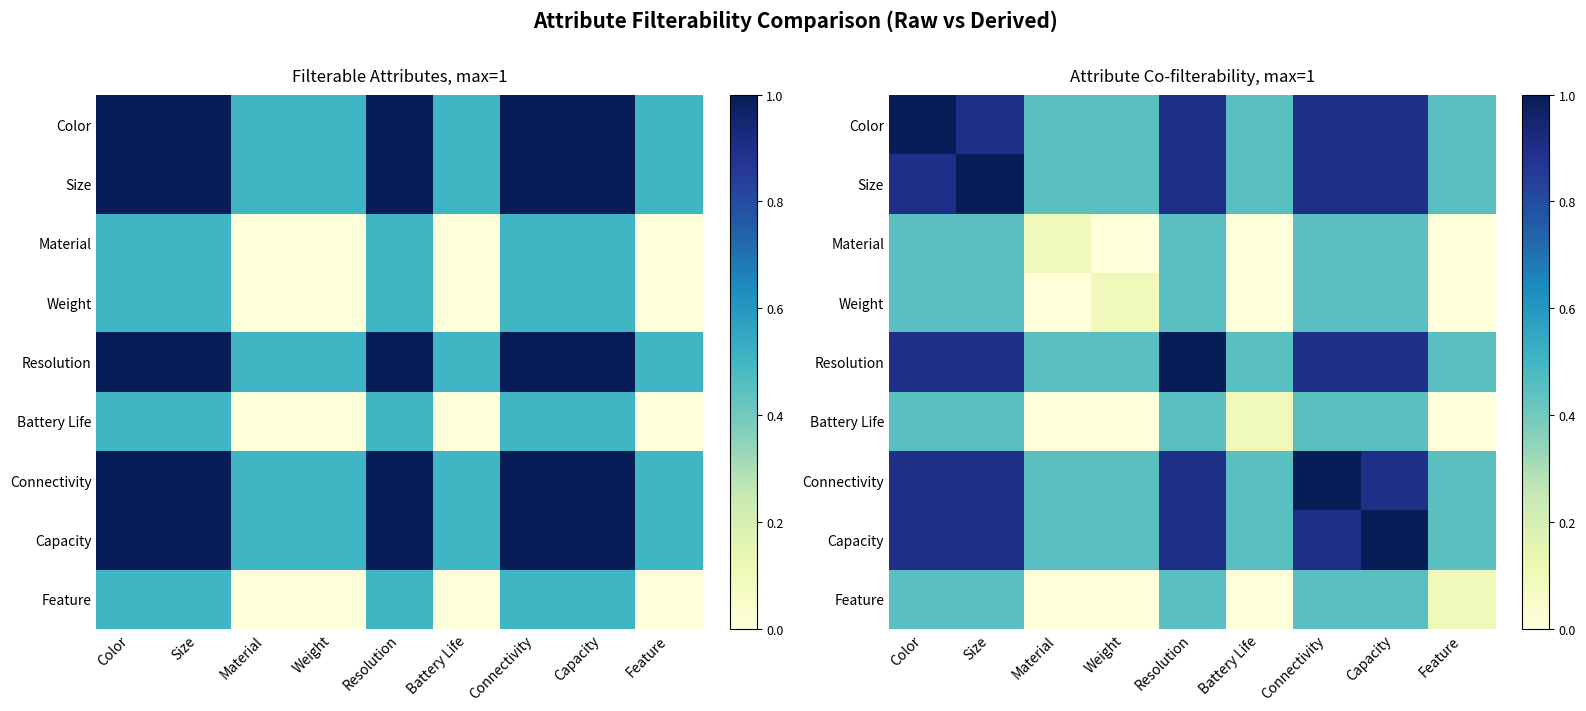

What is the sum of the Color values at Feature and Capacity?

1.4